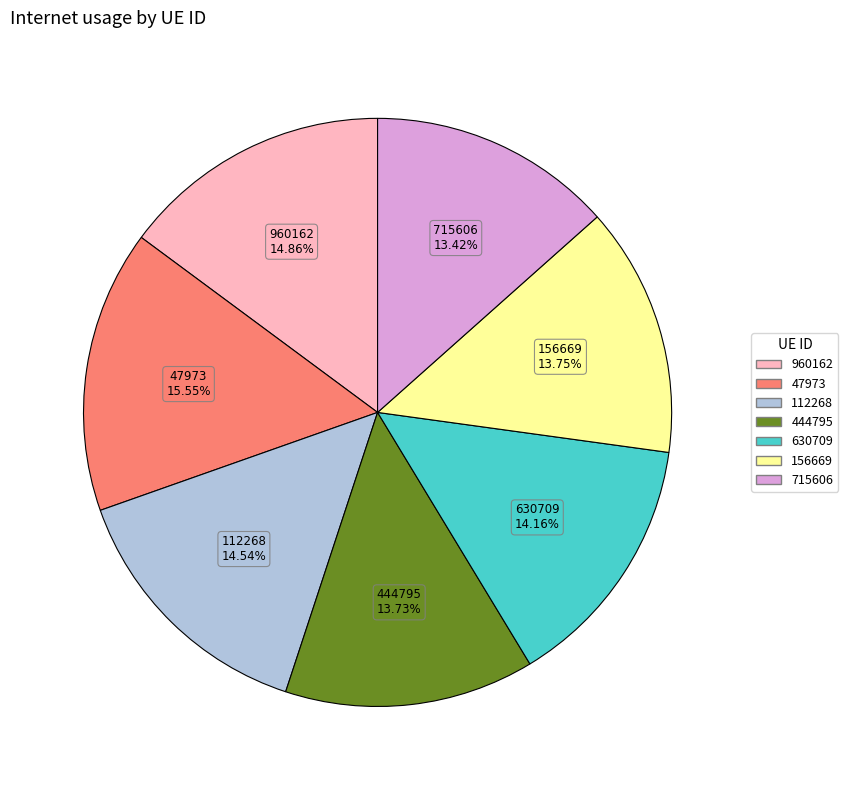

To the nearest percent, what portion does 630709 represent?

14%